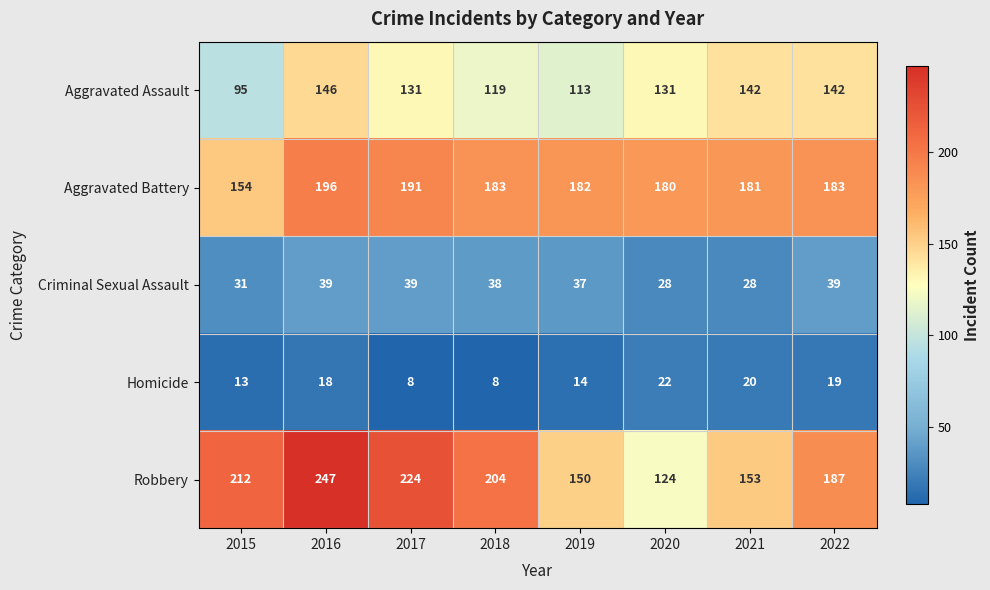

At 2016, list the series in order from smallest to largest.

Homicide, Criminal Sexual Assault, Aggravated Assault, Aggravated Battery, Robbery